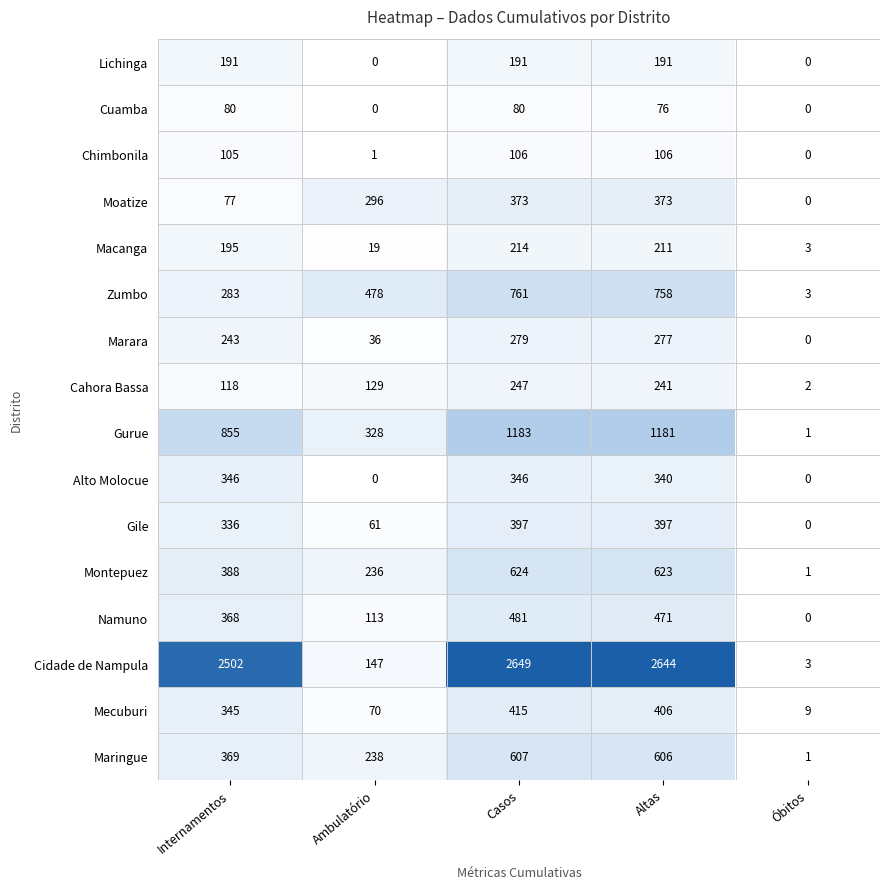

What is the difference between the maximum and minimum values in the Lichinga series?

191